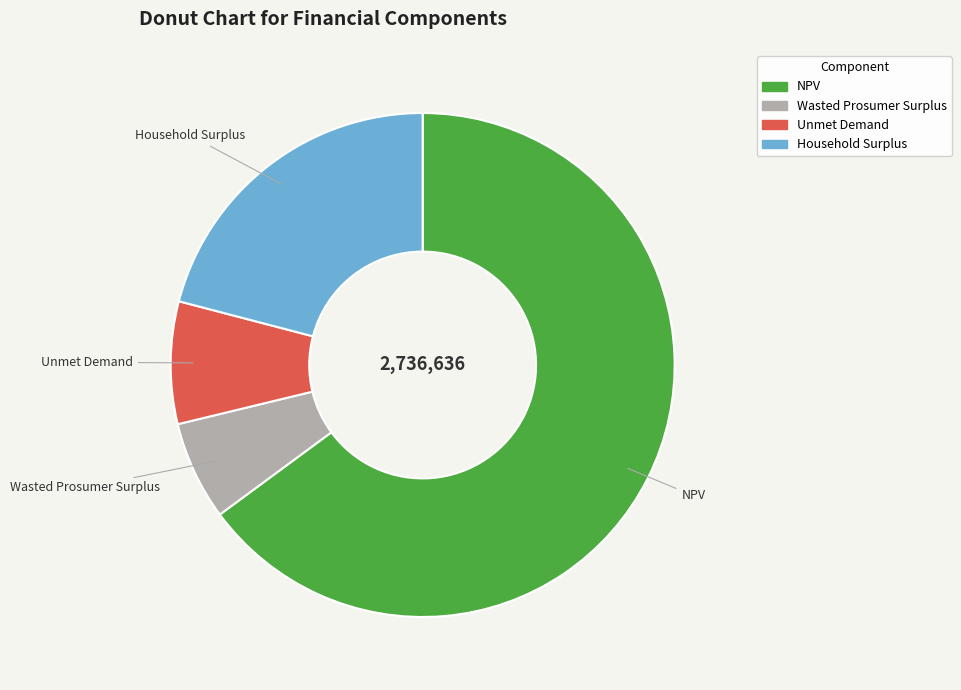

Between Unmet Demand and NPV, which is larger?

NPV